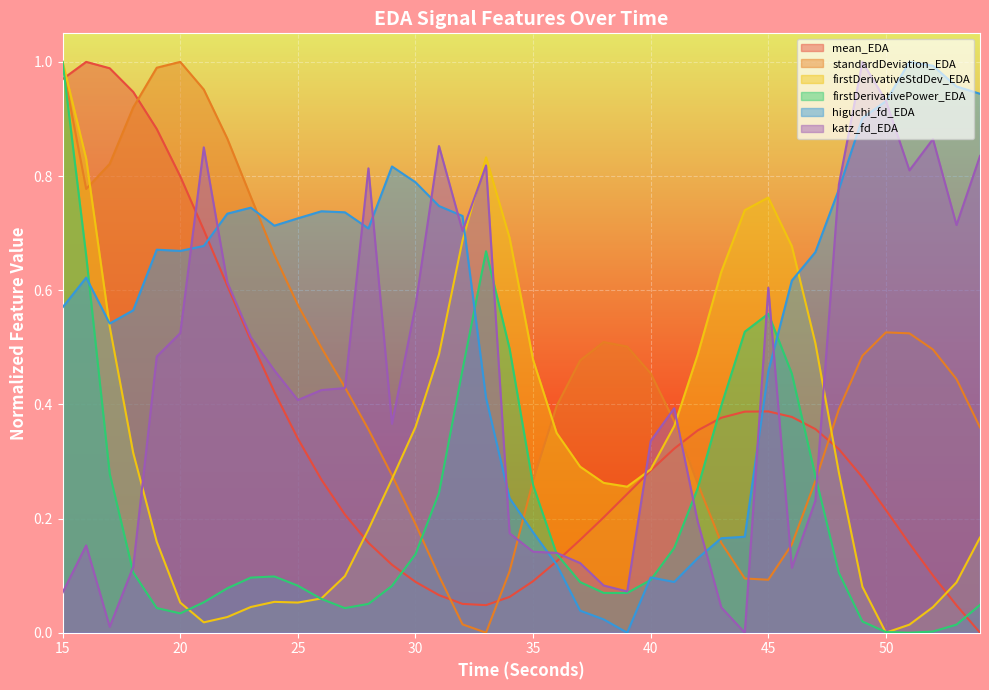

What is the total value across all series at 41?

1.7